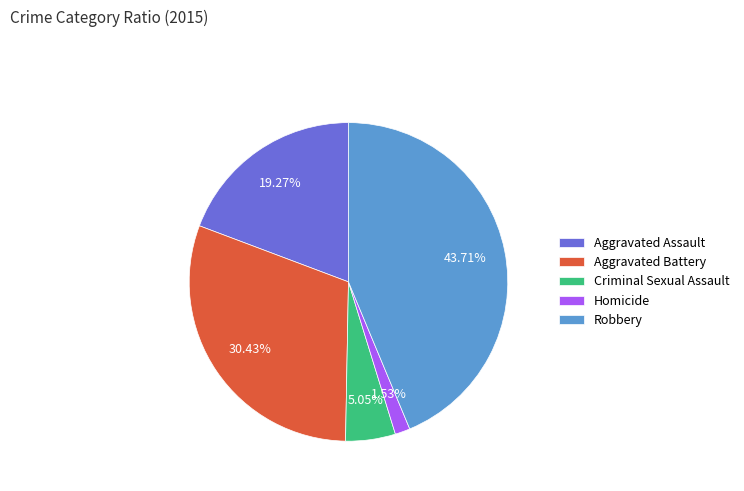

Is Homicide the majority of the pie?

No